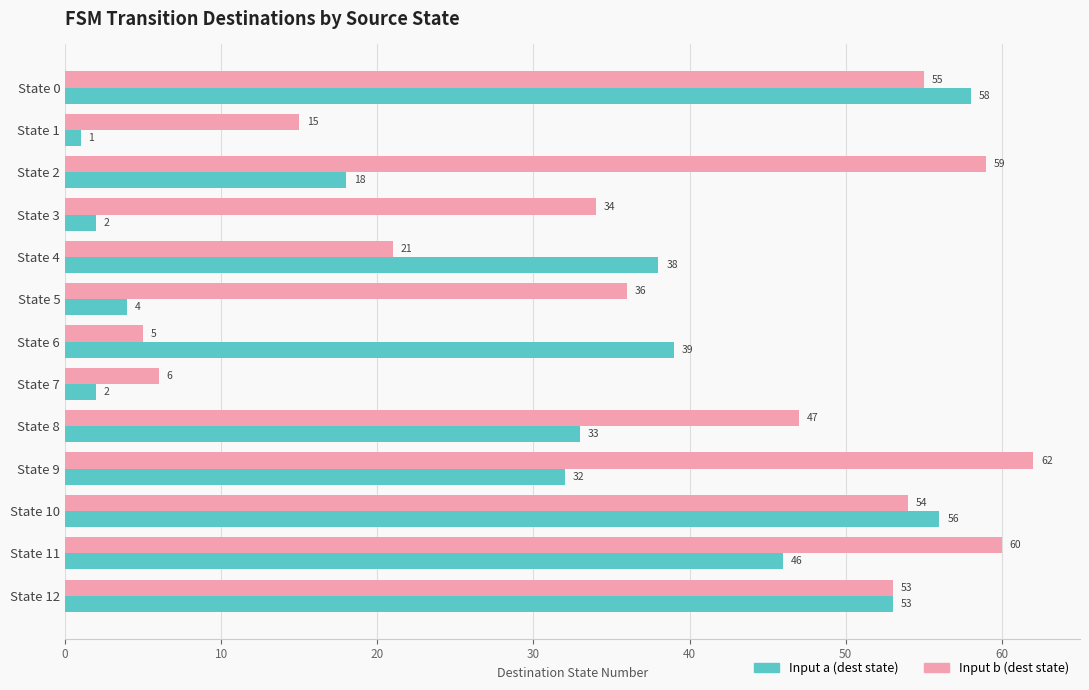

List the series in order of their overall mean, highest first.

Input b (dest state), Input a (dest state)